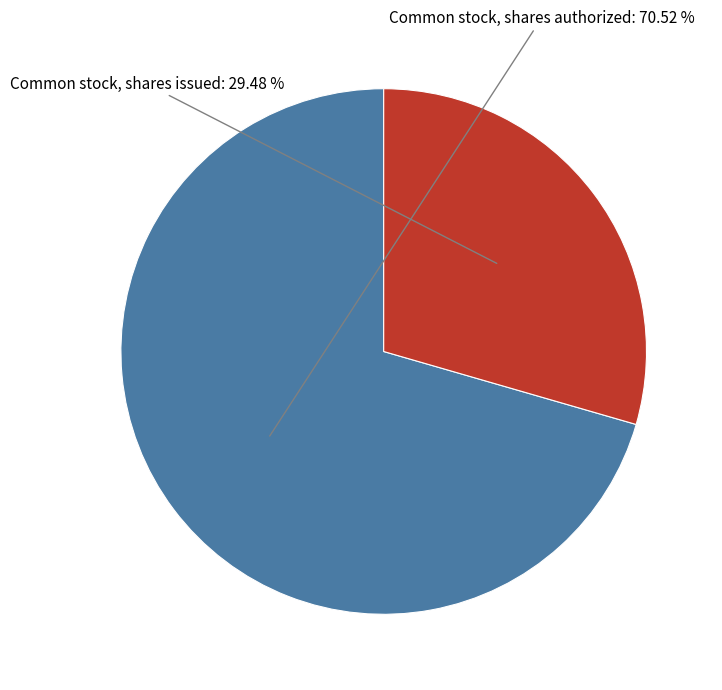

Does any single category account for the majority?

Yes